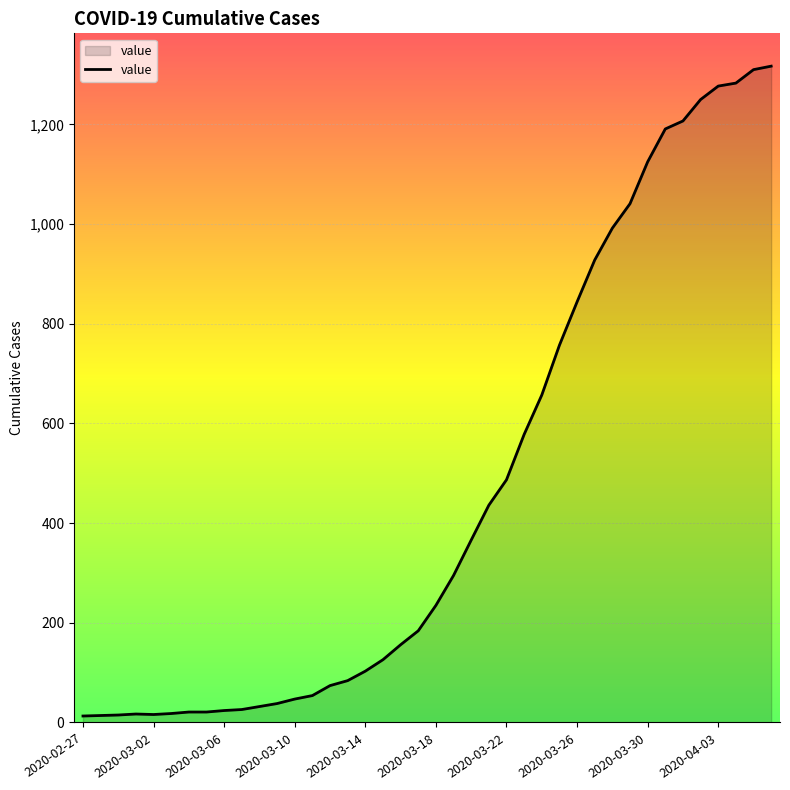

What is the difference between the maximum and minimum values?

1304